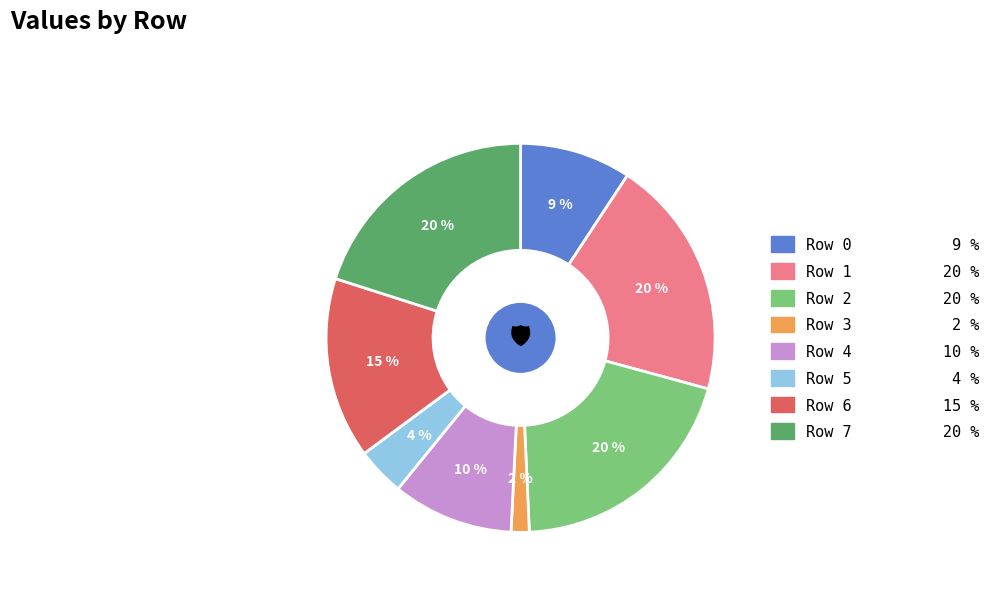

To the nearest percent, what is the average slice percentage?

12%